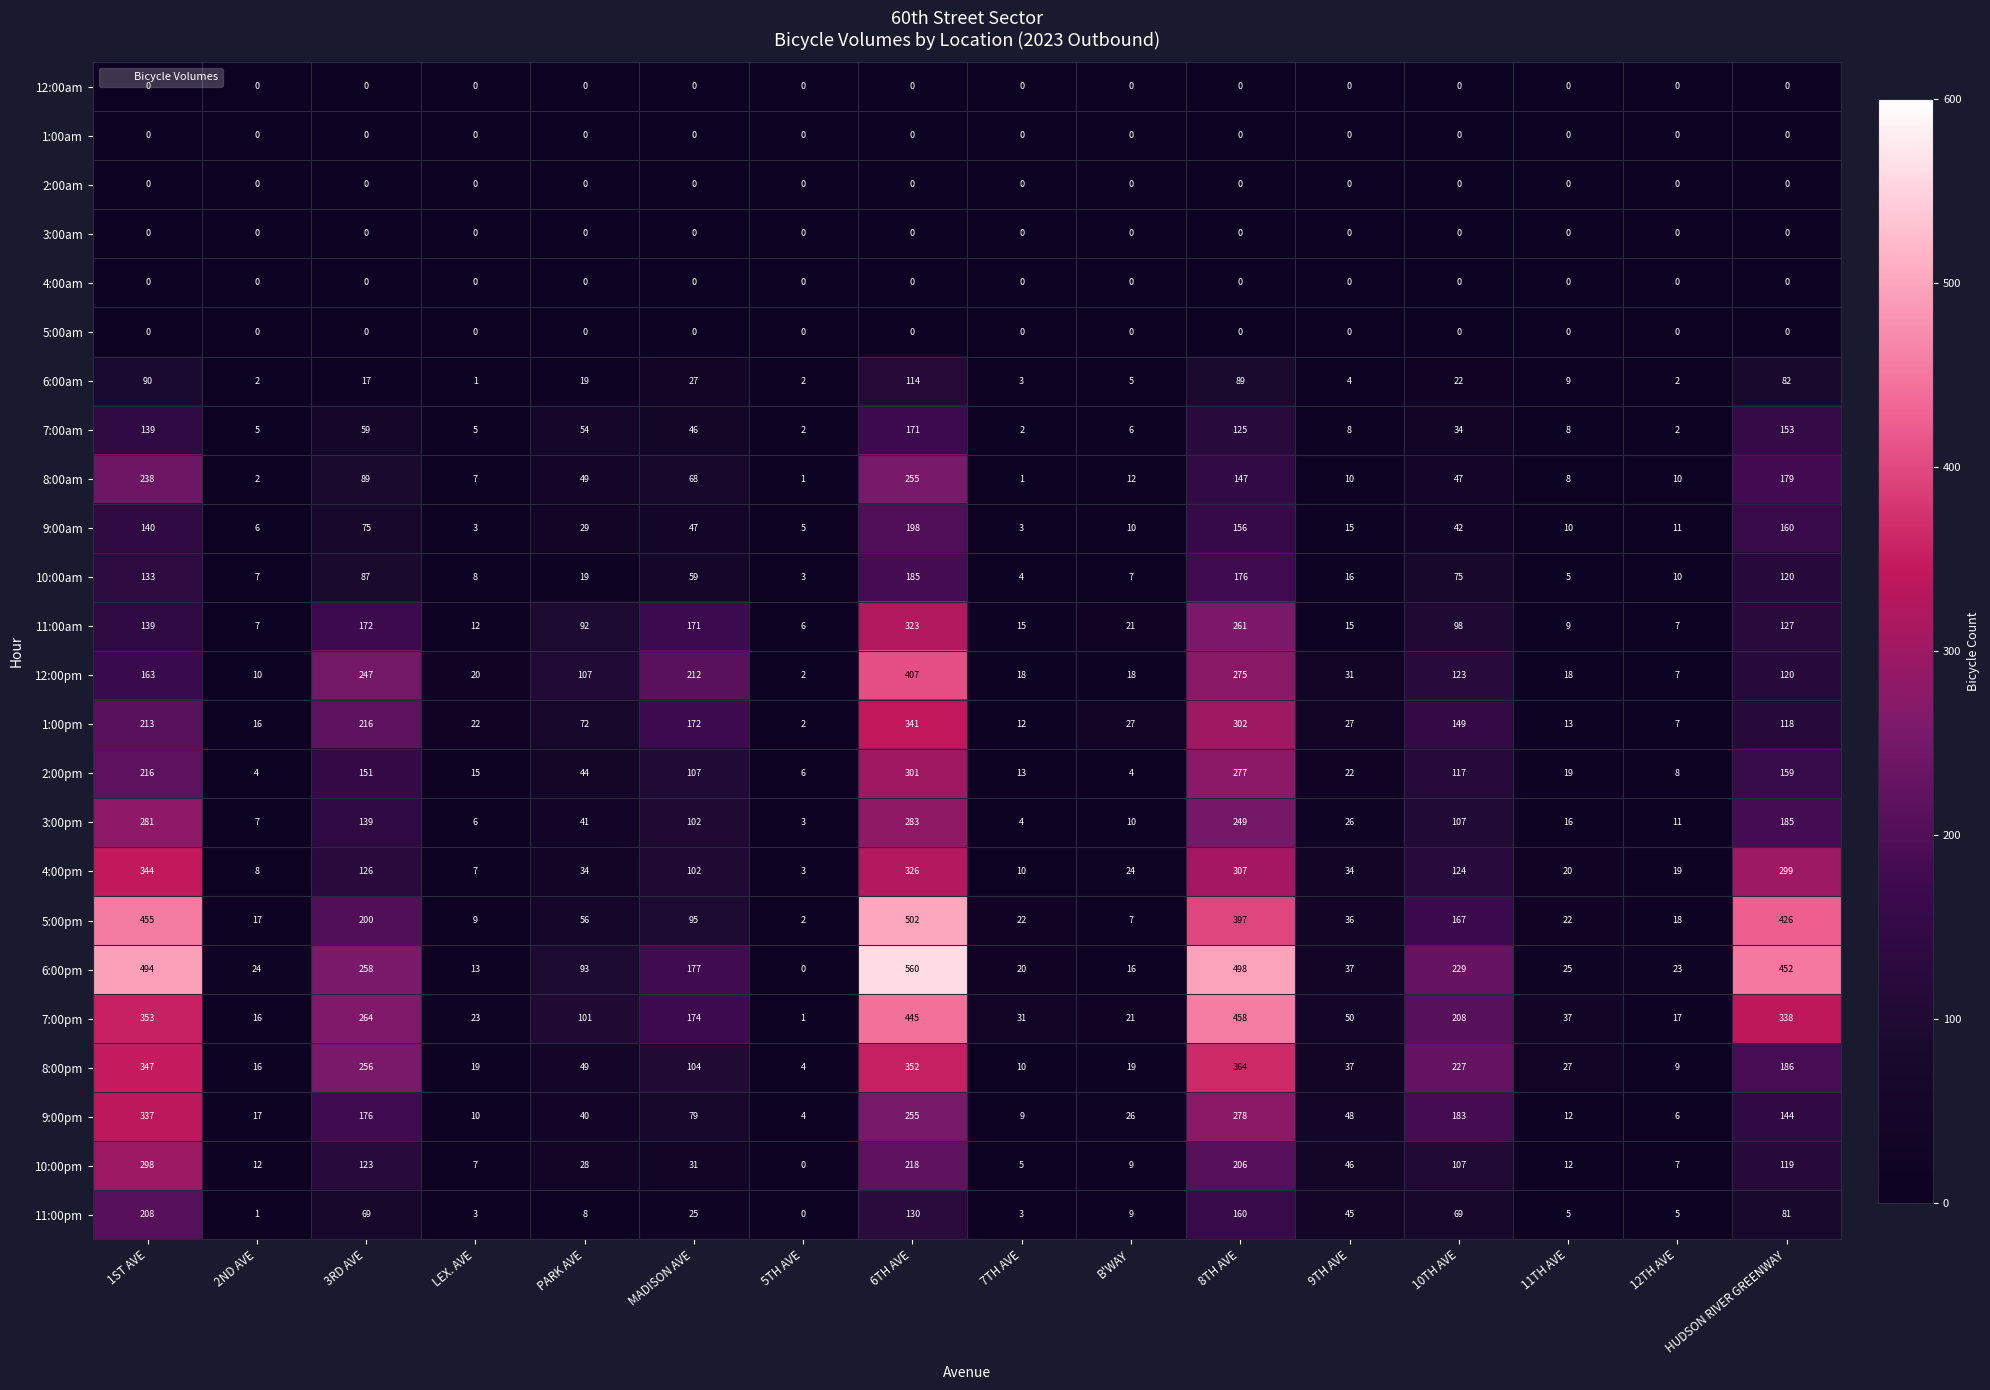

True or false: 10:00pm has a value of 46 at 9TH AVE.

True